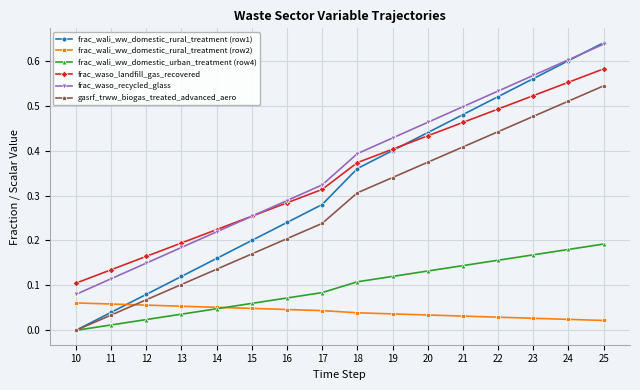

Rank the categories by frac_wali_ww_domestic_urban_treatment (row4) value from lowest to highest.

10, 11, 12, 13, 14, 15, 16, 17, 18, 19, 20, 21, 22, 23, 24, 25